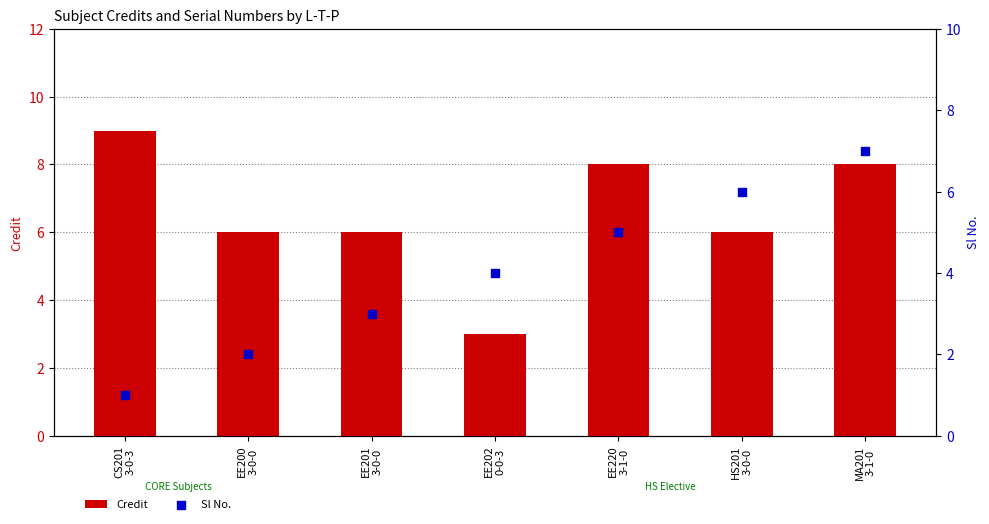

At which category is the sum across all series the highest?

MA201
3-1-0